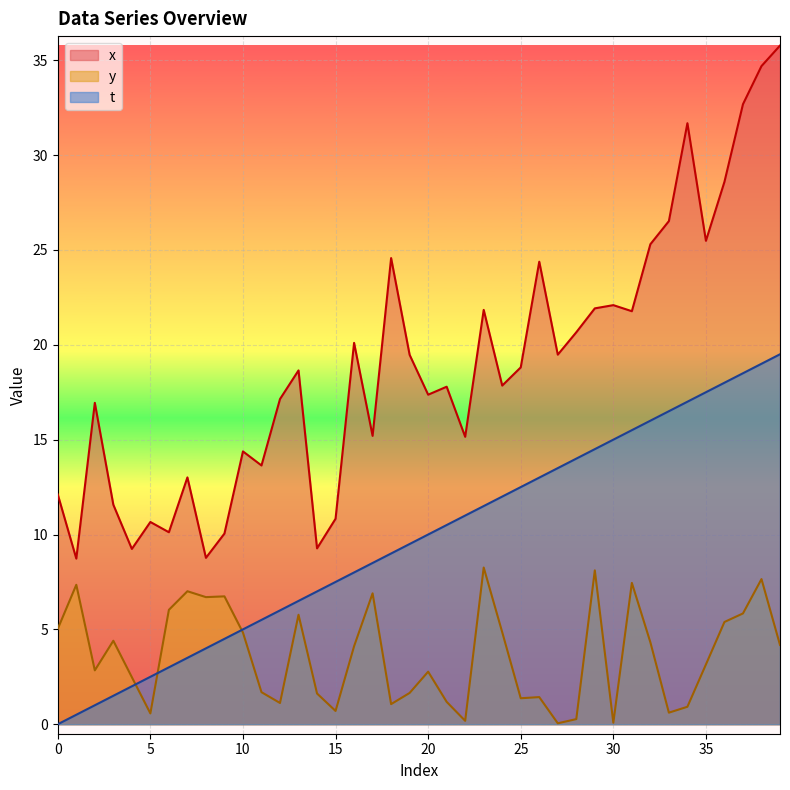

What is the total value across all series at 13?

30.9